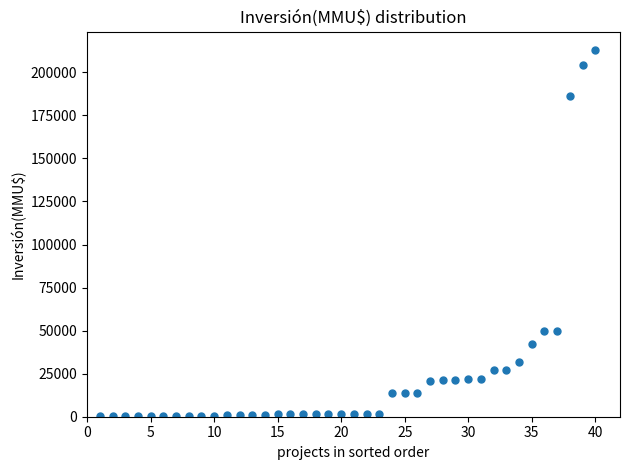

What is the range of X values (max minus min)?

39